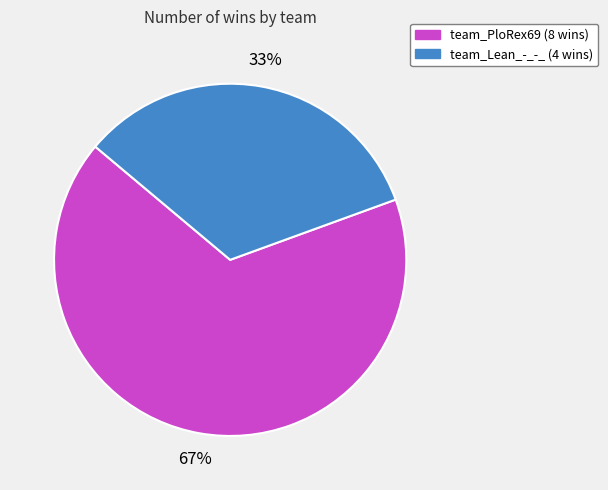

Approximately how many times larger is the value at team_Lean_-_-_ compared to team_PloRex69?

0.5